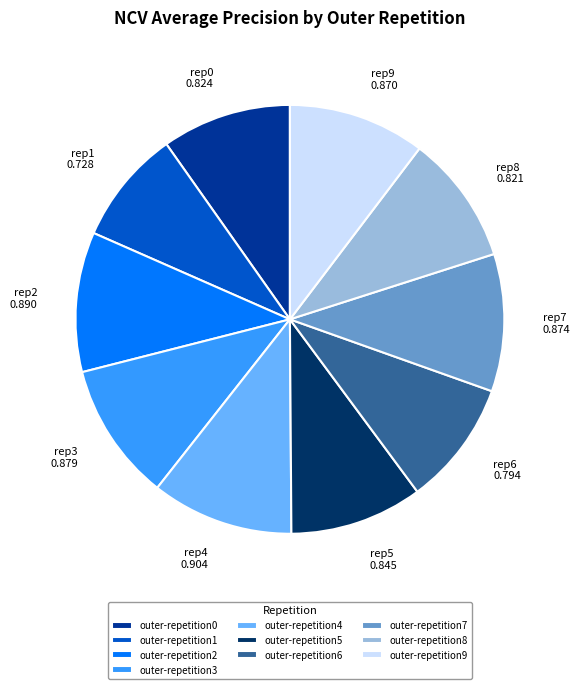

Do outer-repetition7 and outer-repetition2 together represent more than half of the pie?

No